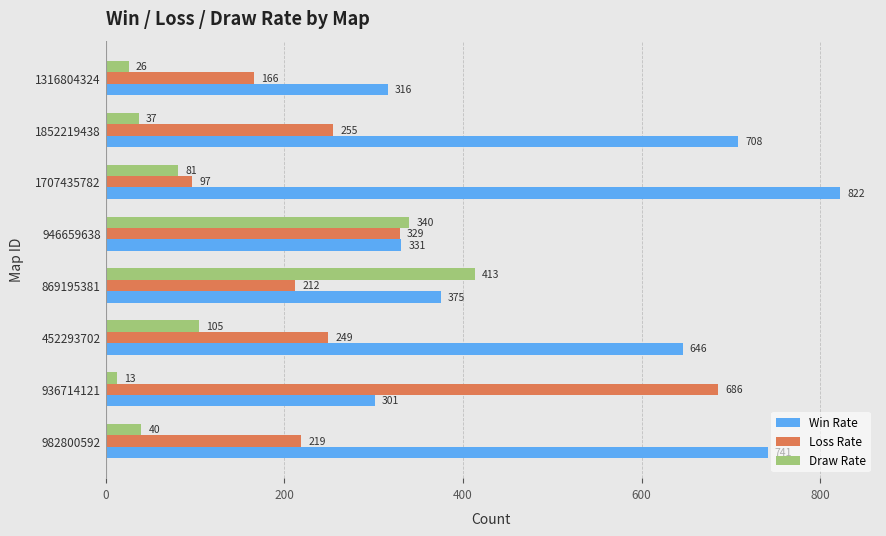

Which label corresponds to the largest value in the chart?

1707435782